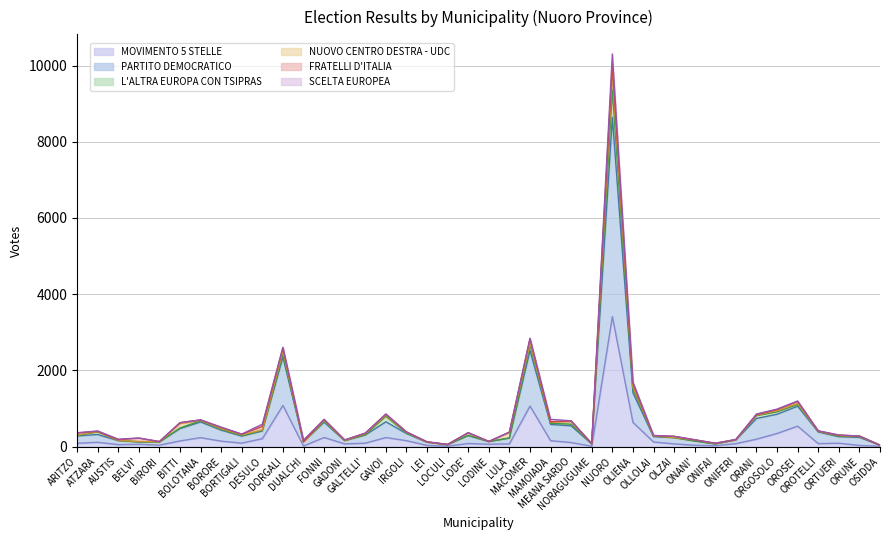

Rank the series at OSIDDA from lowest to highest value.

L'ALTRA EUROPA CON TSIPRAS, SCELTA EUROPEA, NUOVO CENTRO DESTRA - UDC, FRATELLI D'ITALIA, MOVIMENTO 5 STELLE, PARTITO DEMOCRATICO